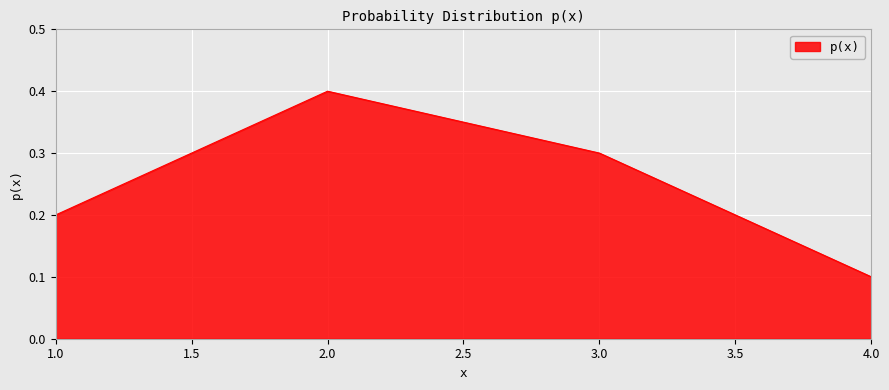

How many values are between 0 and 1?

4